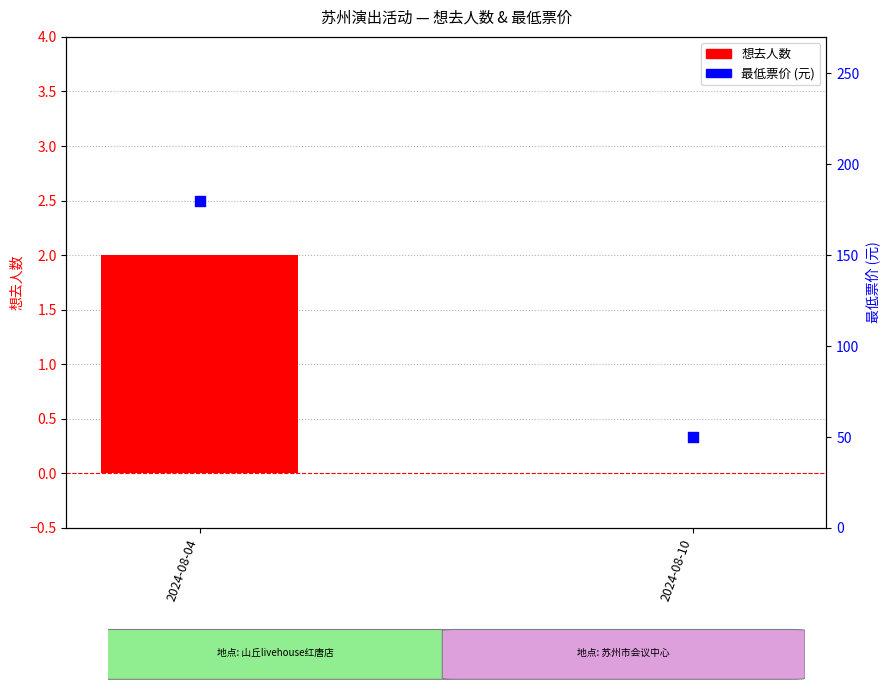

Which series has the widest spread of Y values?

最低票价